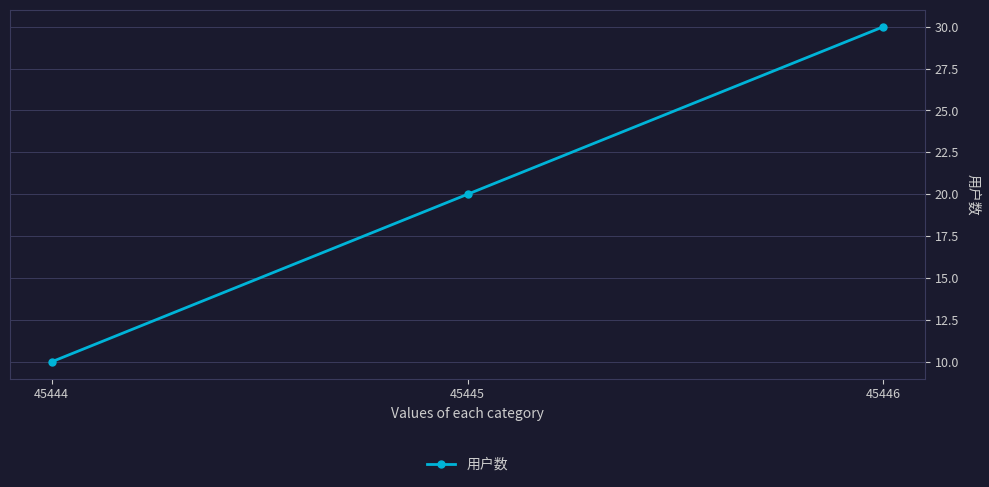

What is the greatest value displayed?

30